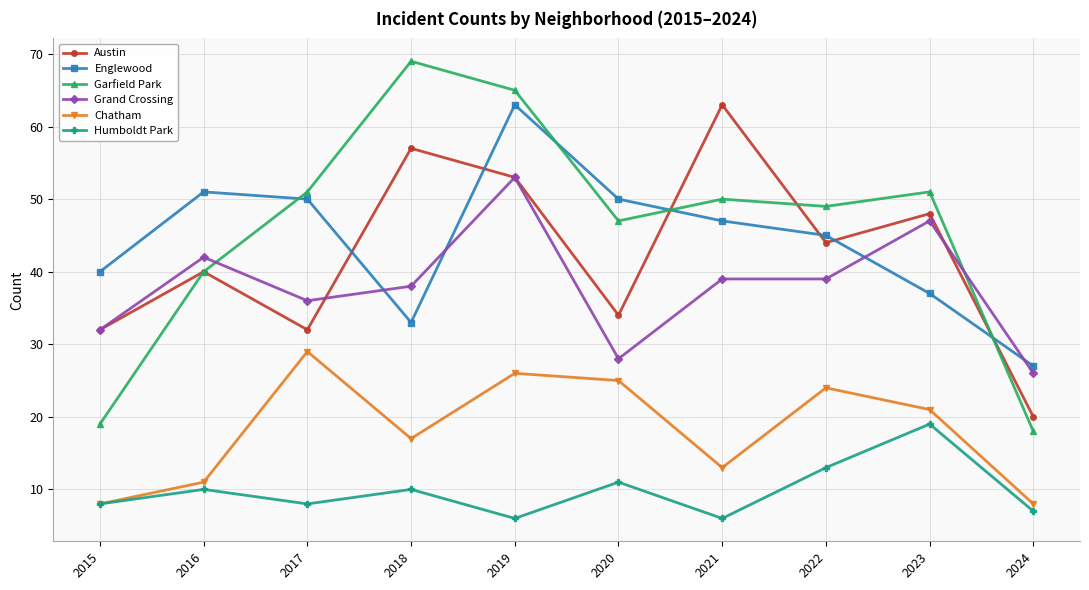

Which series has the largest range (max minus min)?

Garfield Park